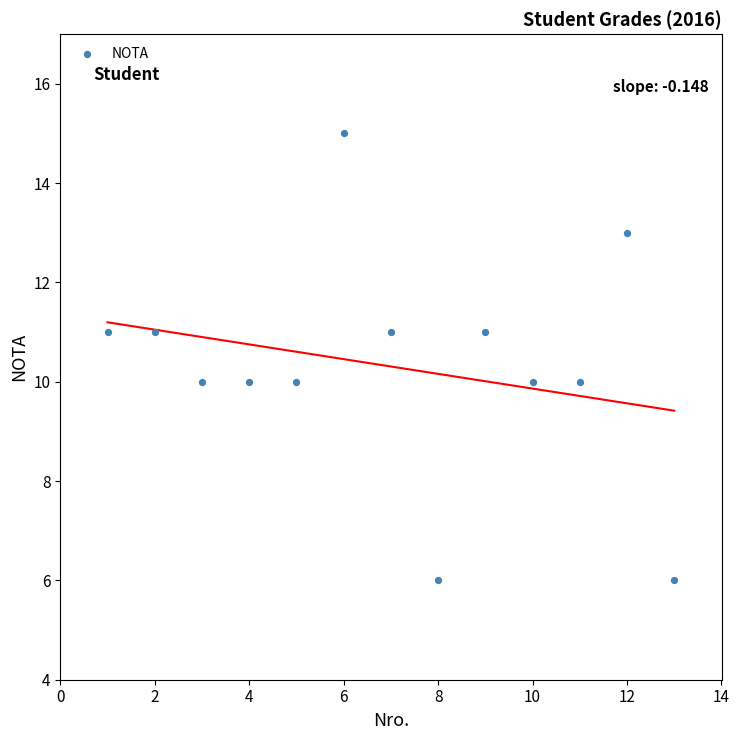

What is the range of X values (max minus min)?

12